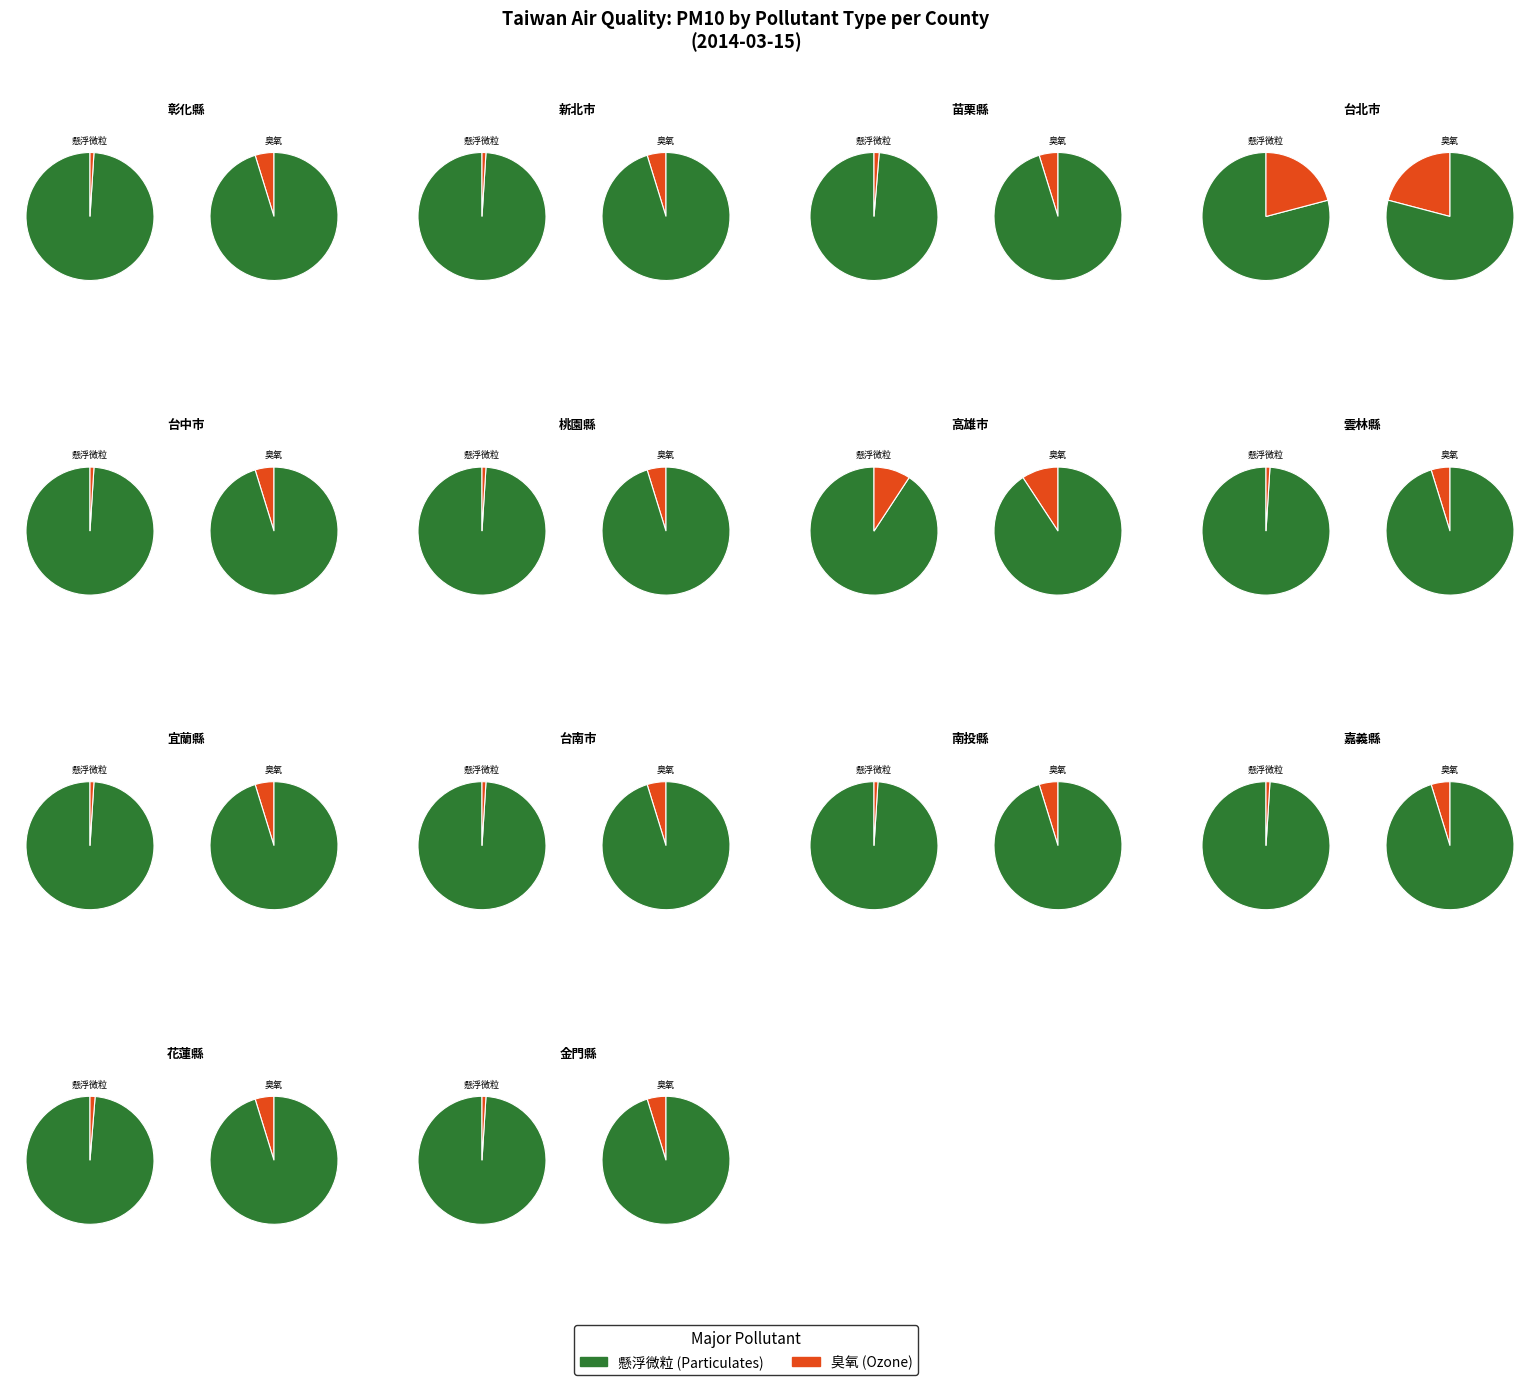

Rank the series by their average value, from lowest to highest.

臭氧, 懸浮微粒